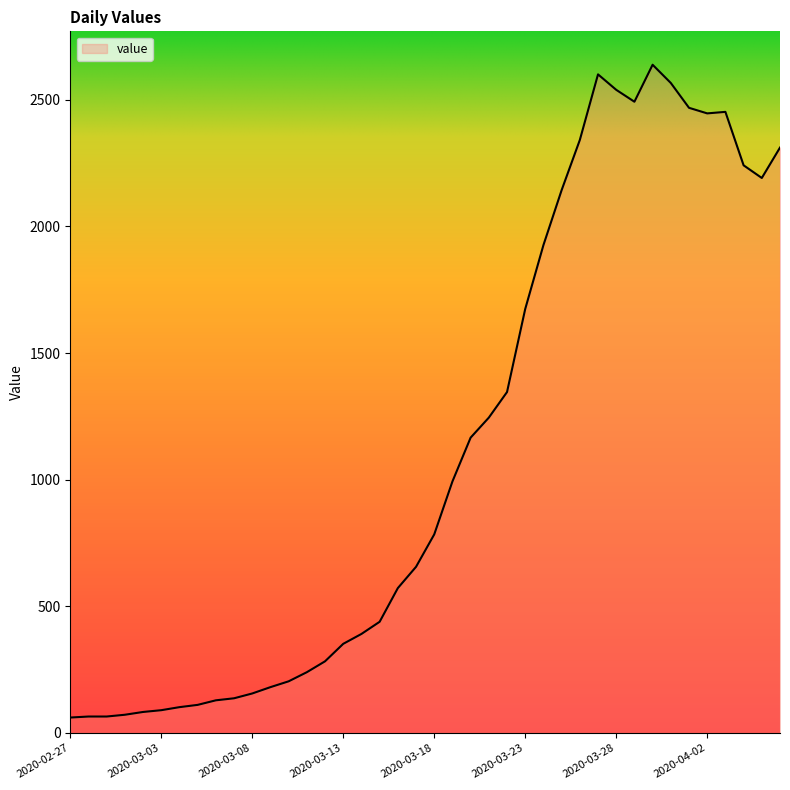

How many lines are shown in the chart?

1